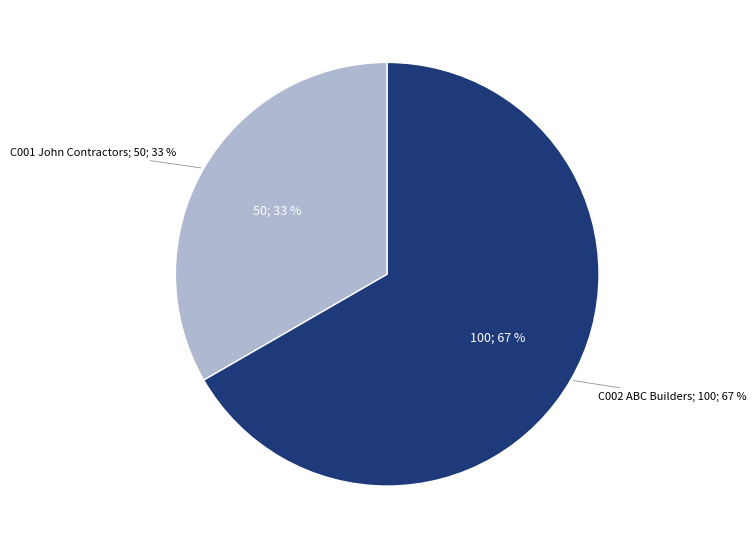

To the nearest percent, what portion does C001 John Contractors represent?

33%